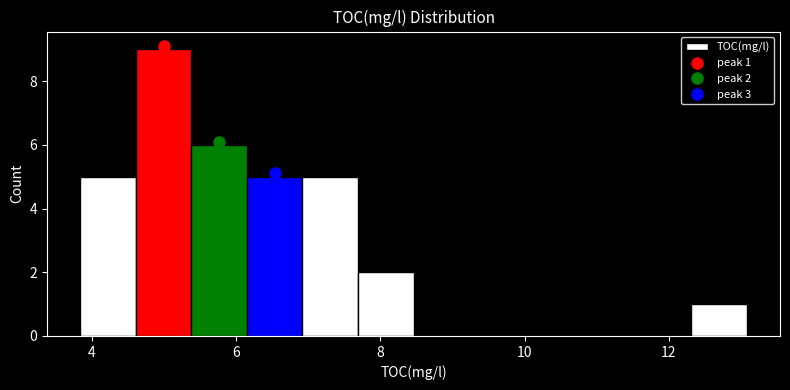

Around what value on the x-axis is the tallest bar? Give the approximate position of its centre, as read against the axis.

5.0